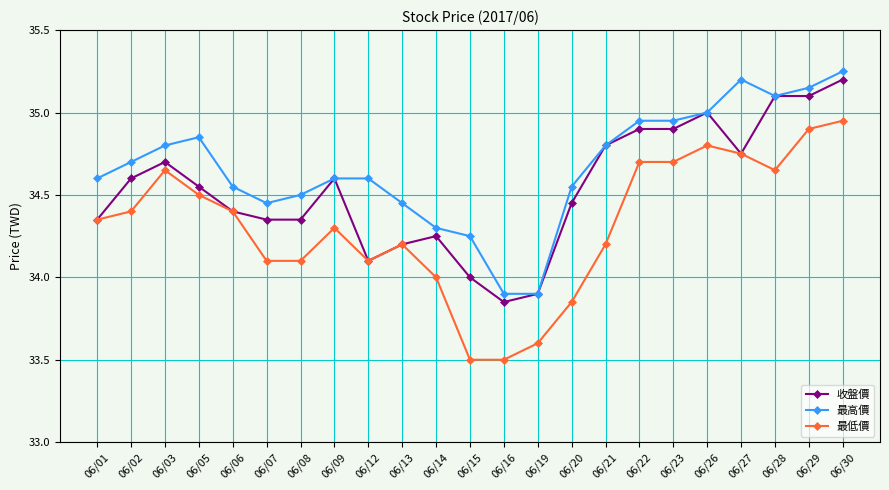

True or false: 收盤價 has more than 0 interior local peaks.

True